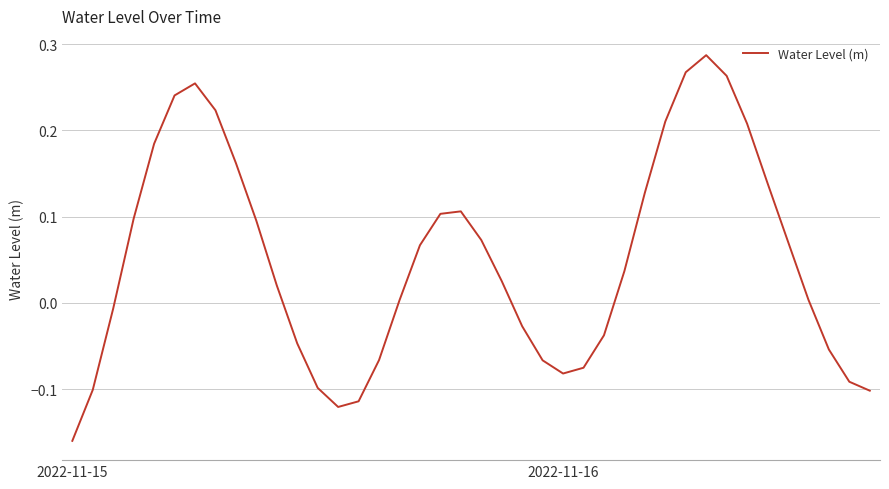

How many distinct data groups are displayed?

1